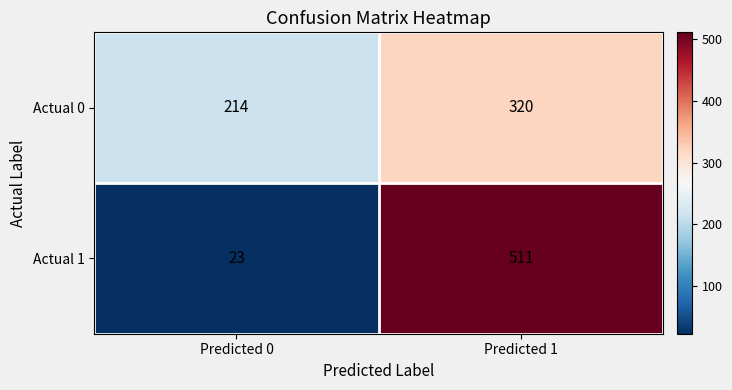

The Actual 1 series shows 511 at Predicted 1. True or false?

True